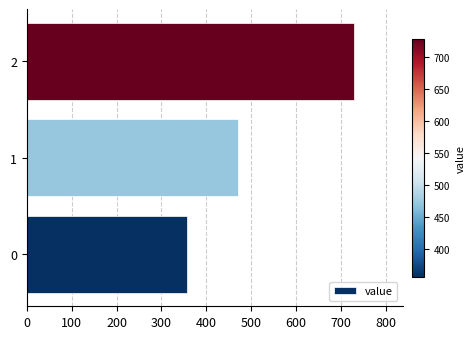

List the labels in order of value, smallest first.

0, 1, 2